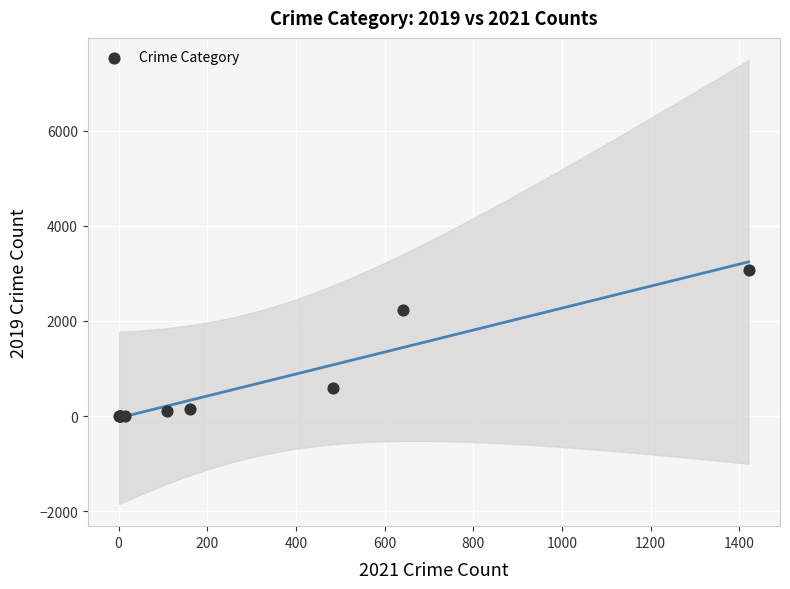

What Y value in the scatter plot is closest to 1540?

2230